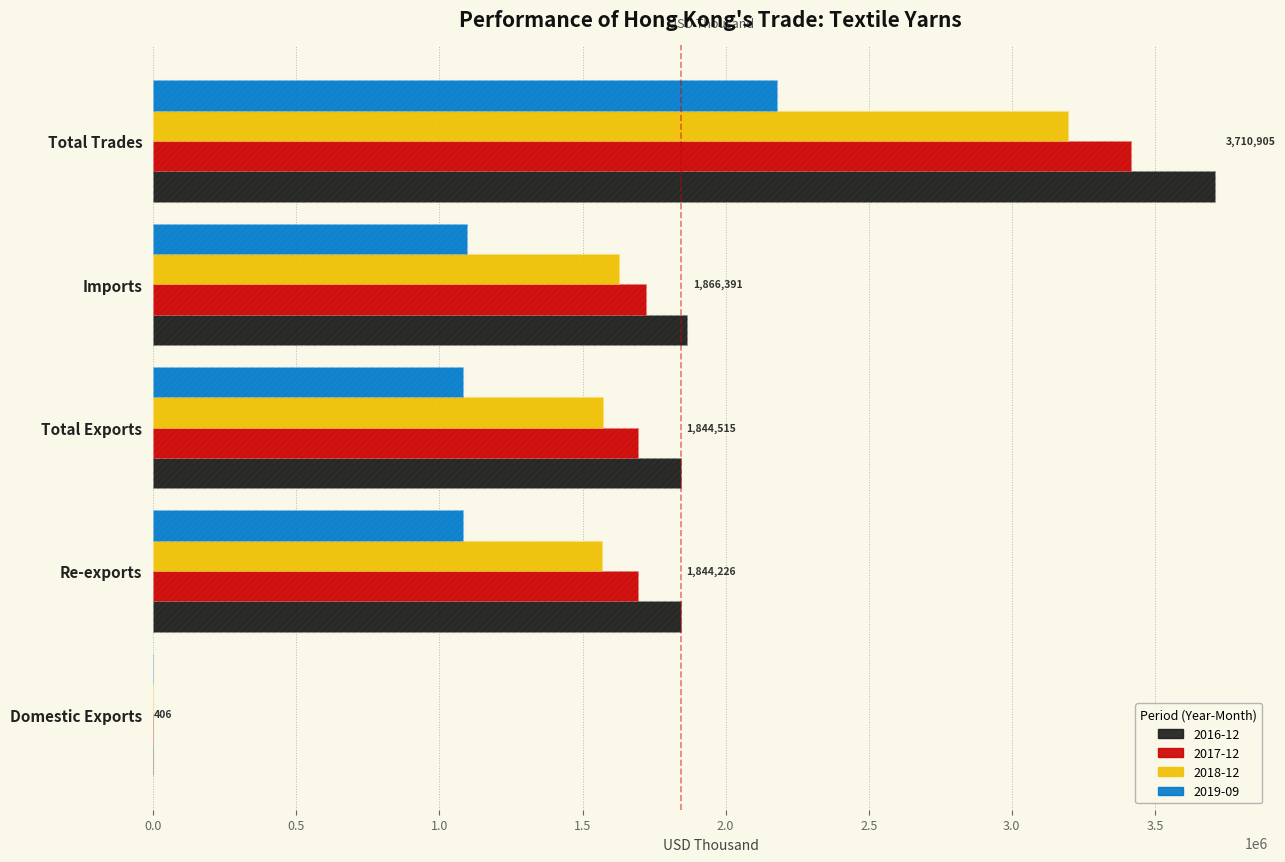

What is the total value across all series at Re-exports?

6190210.1